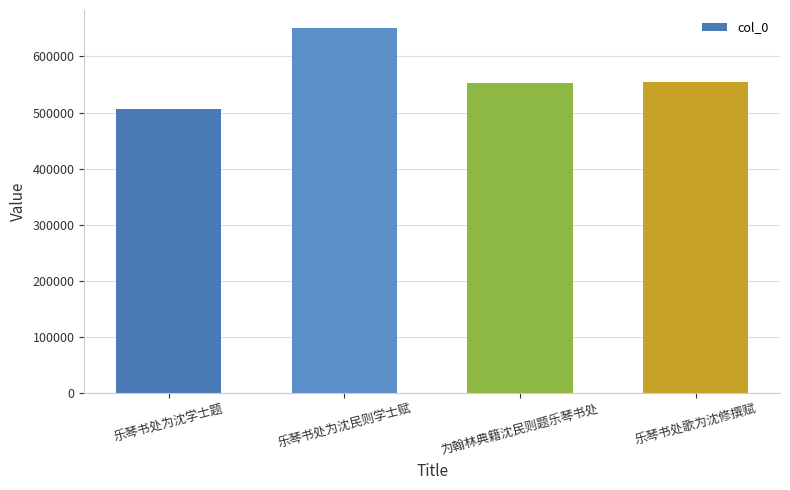

What is the greatest value displayed?

650204